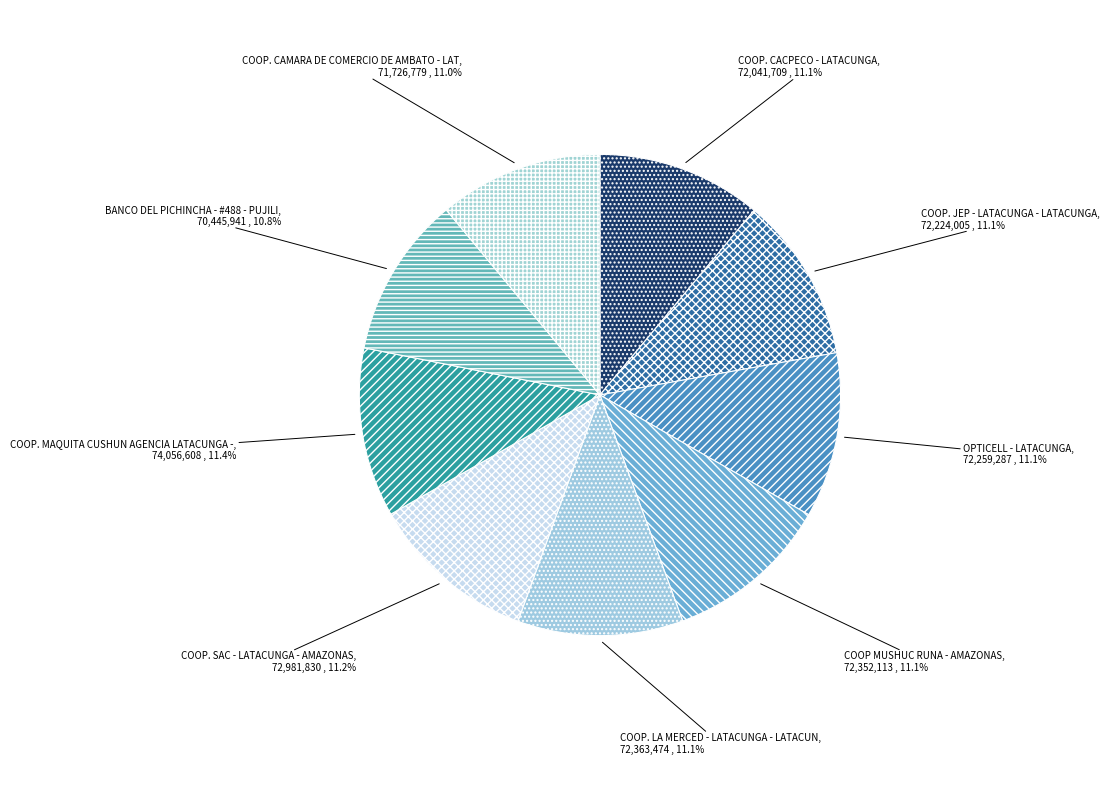

How many segments does this pie chart have?

9